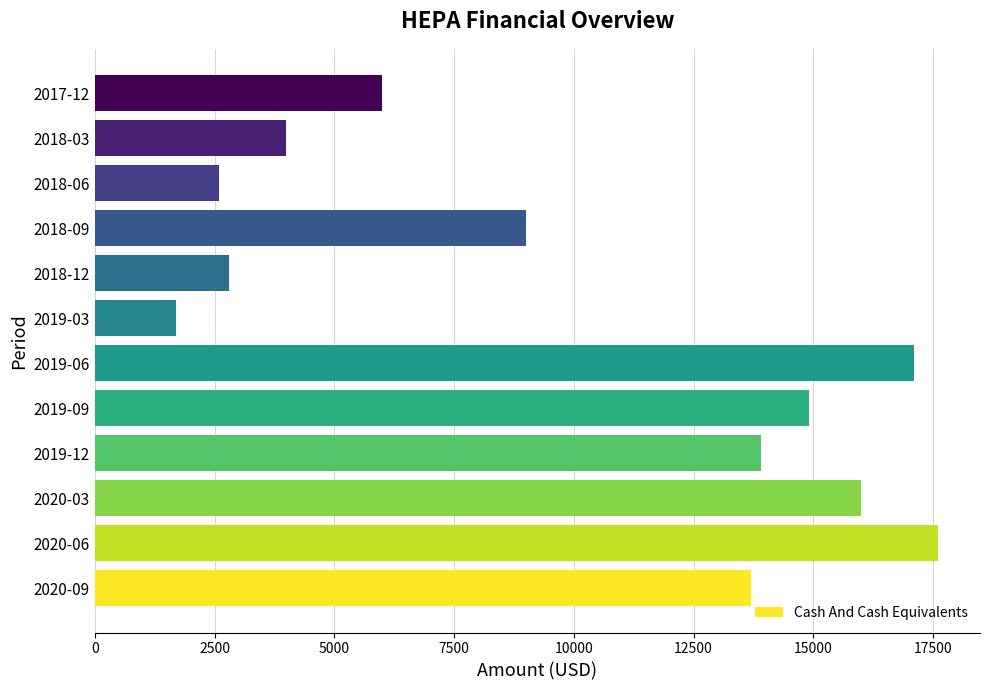

What is the sum of all values?

119300